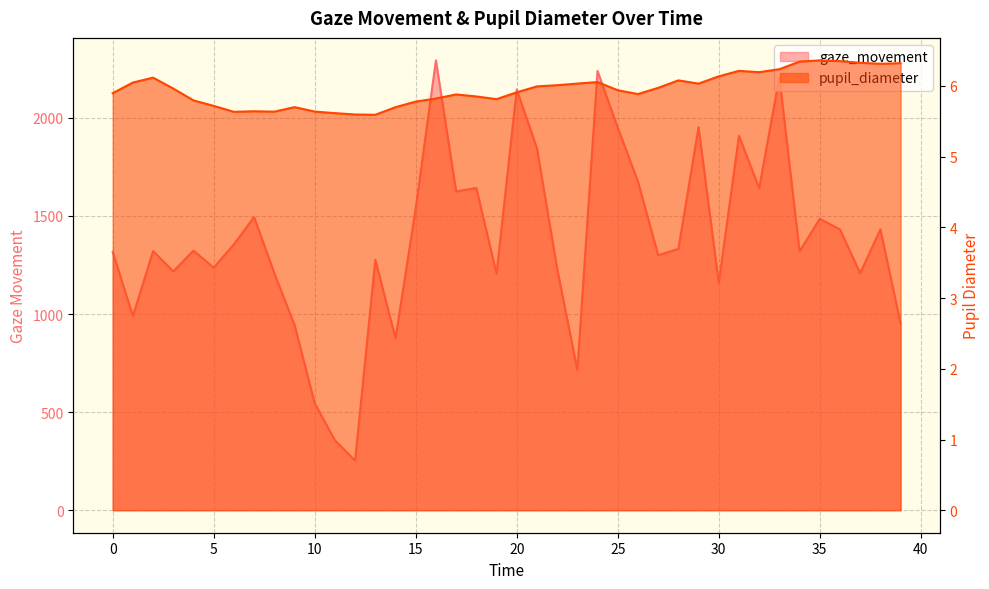

The value of pupil_diameter at 29.0 is 3.1. True or false?

False